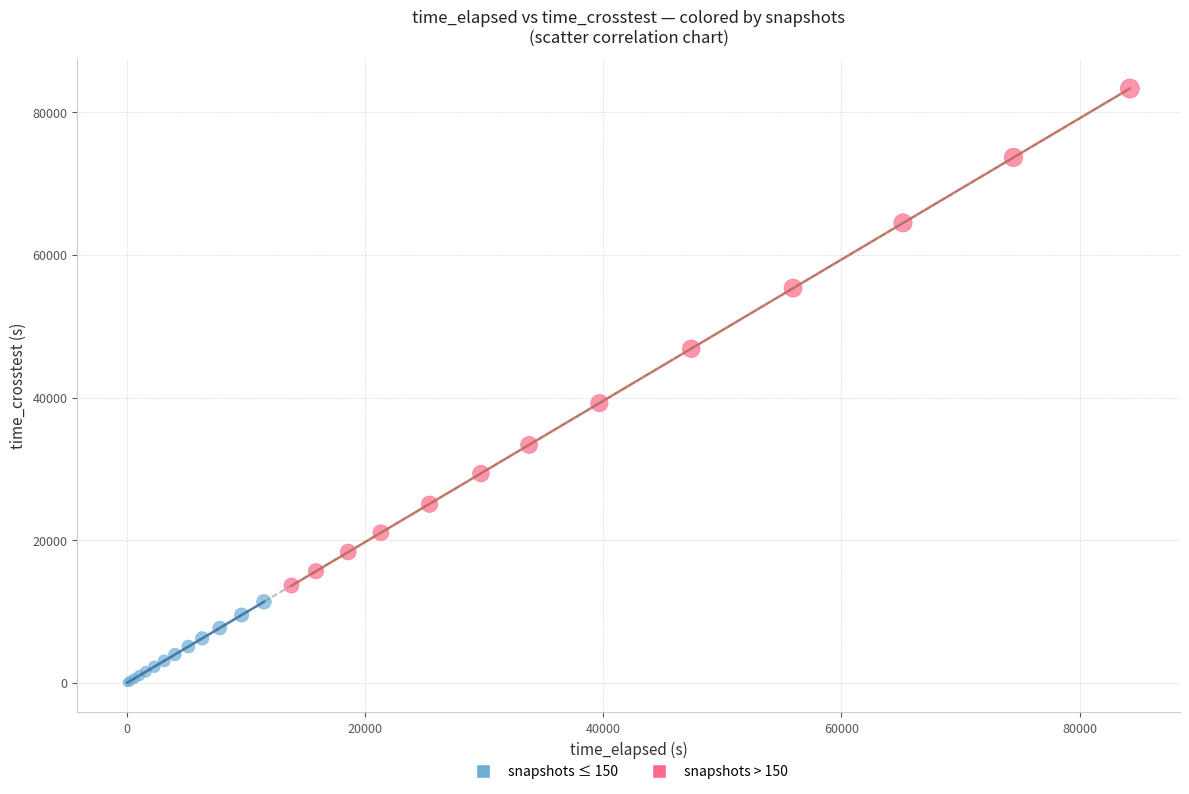

Which series has the largest Y range (max minus min)?

snapshots > 150